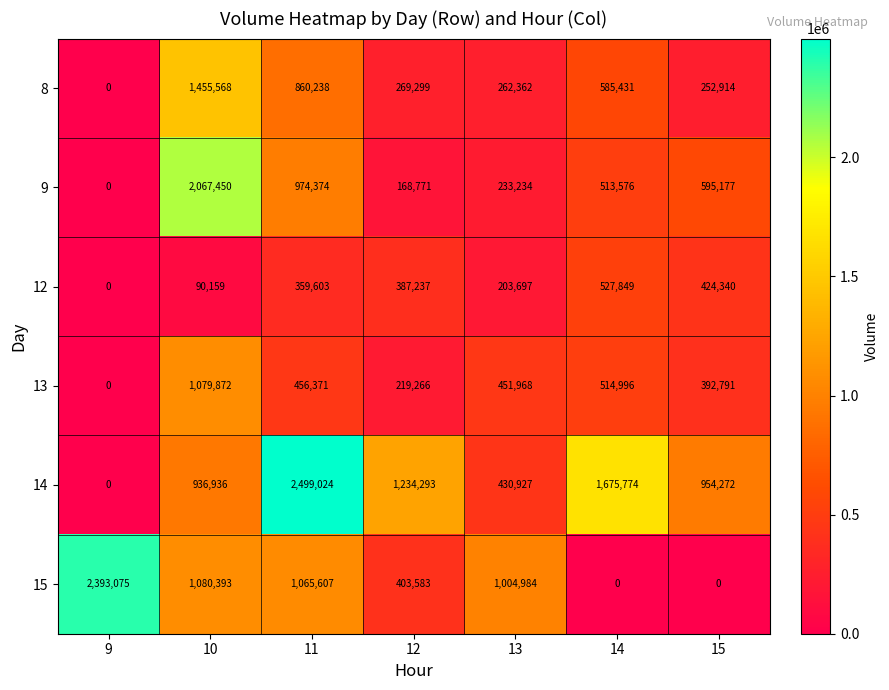

At which label does 15 reach its peak?

9